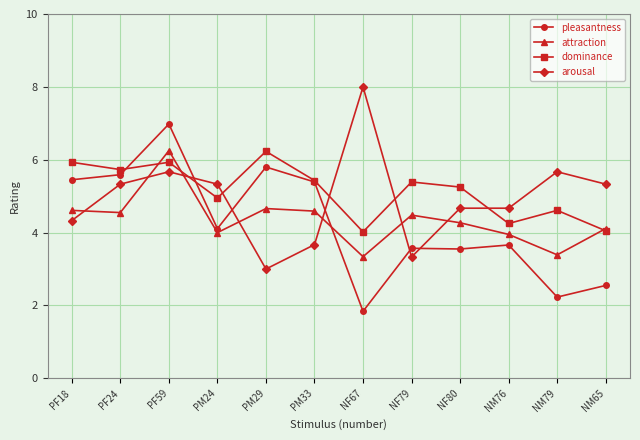

How many times do arousal and dominance cross each other?

5